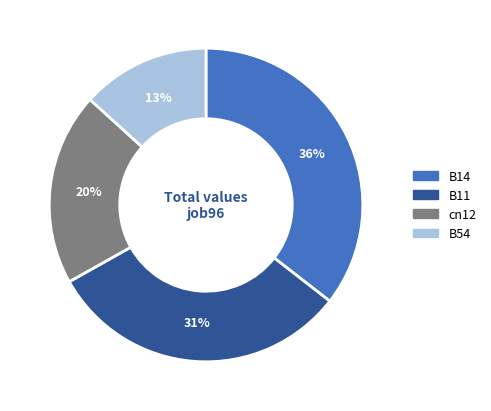

To the nearest percent, what is the average slice percentage?

25%